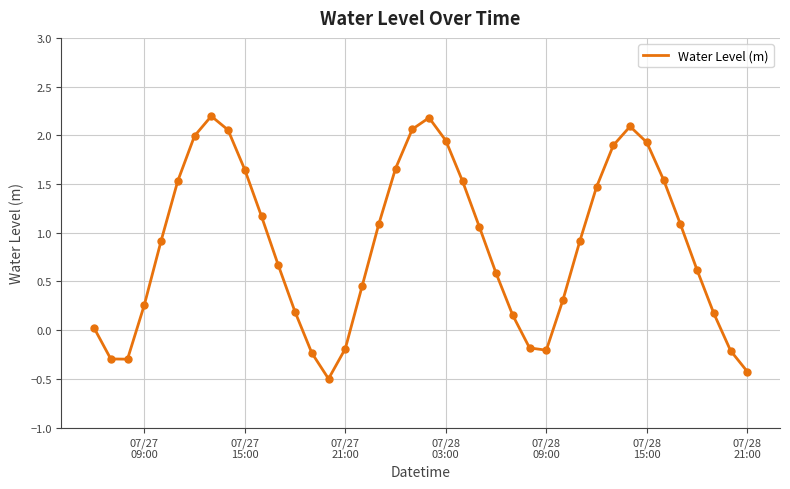

What is the minimum value shown in the chart?

-0.5